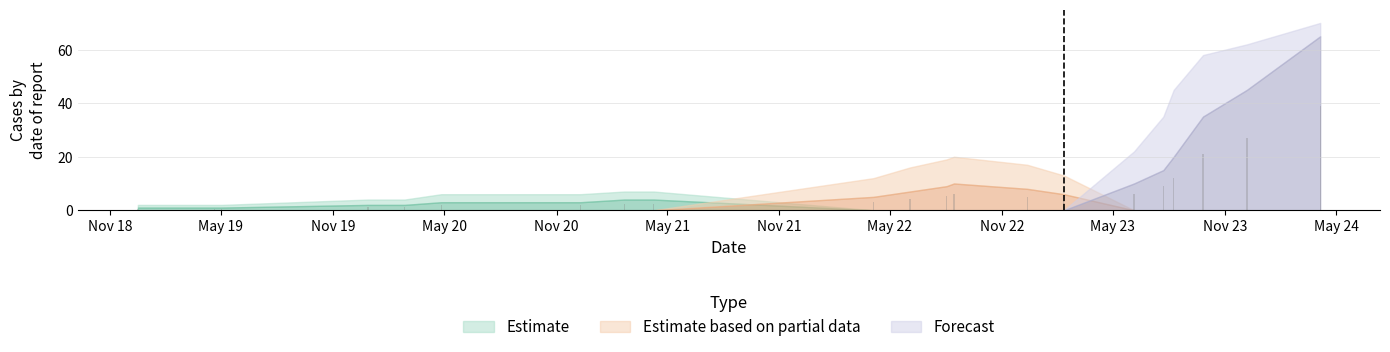

Is it true that Estimate based on partial data equals 0 at 2024-04-05?

True